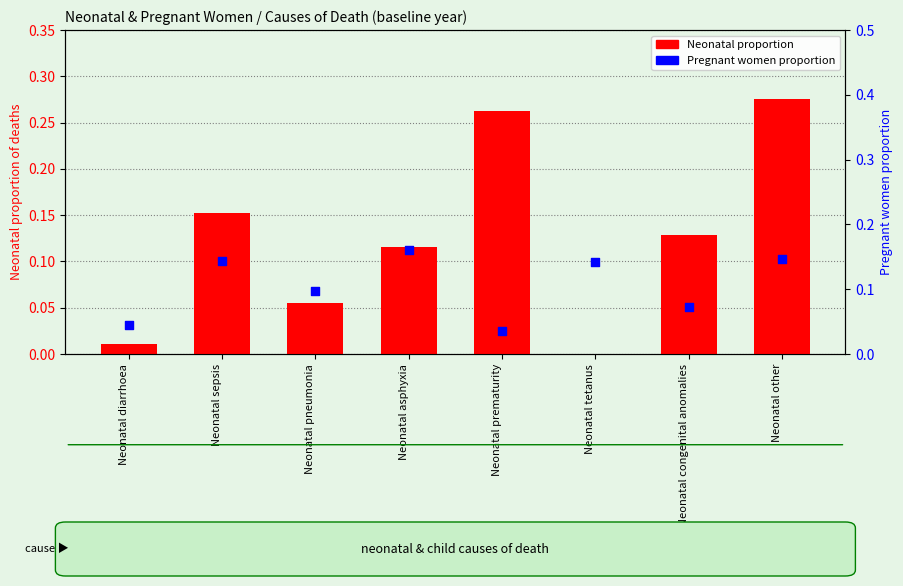

What are all the series names shown in the legend?

Neonatal proportion, Pregnant women proportion